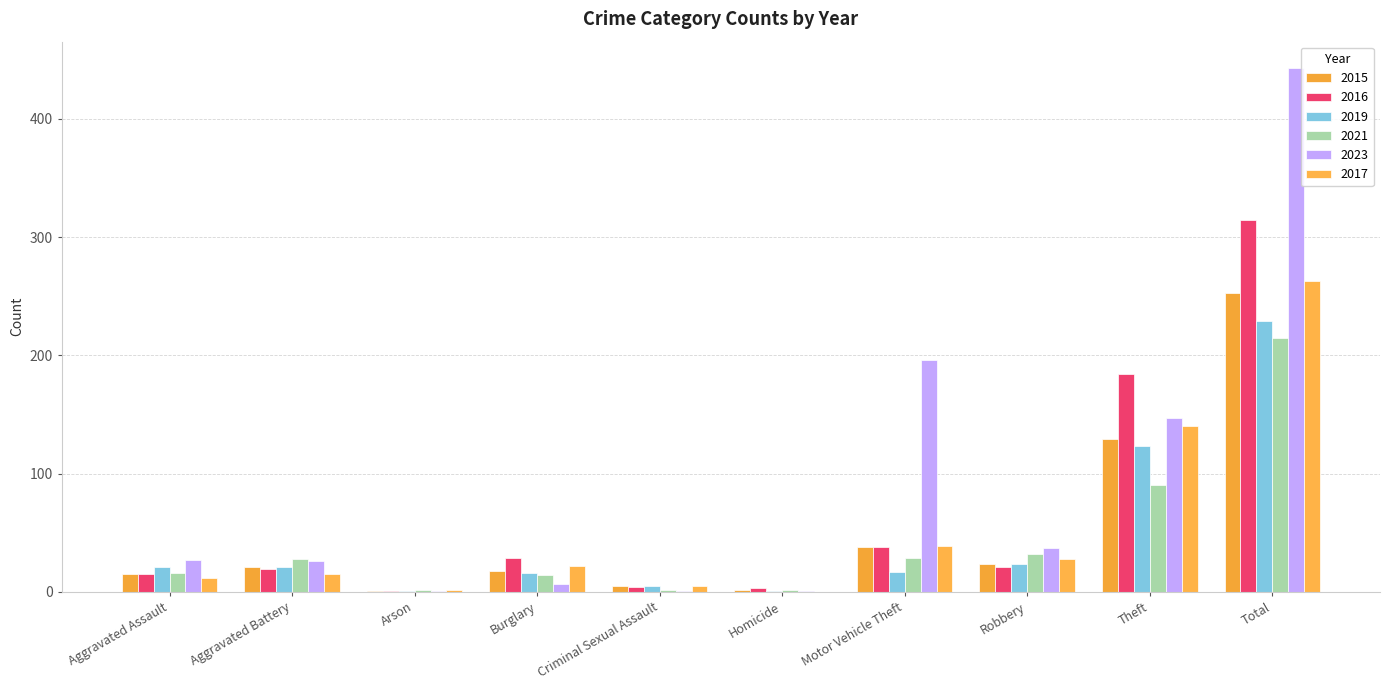

How many data points does each series have?

10